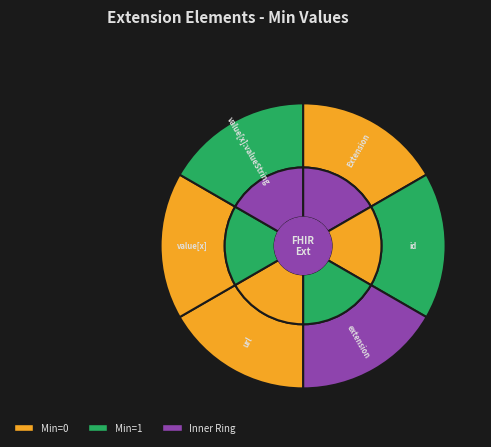

Which slice is the smallest?

Extension.id